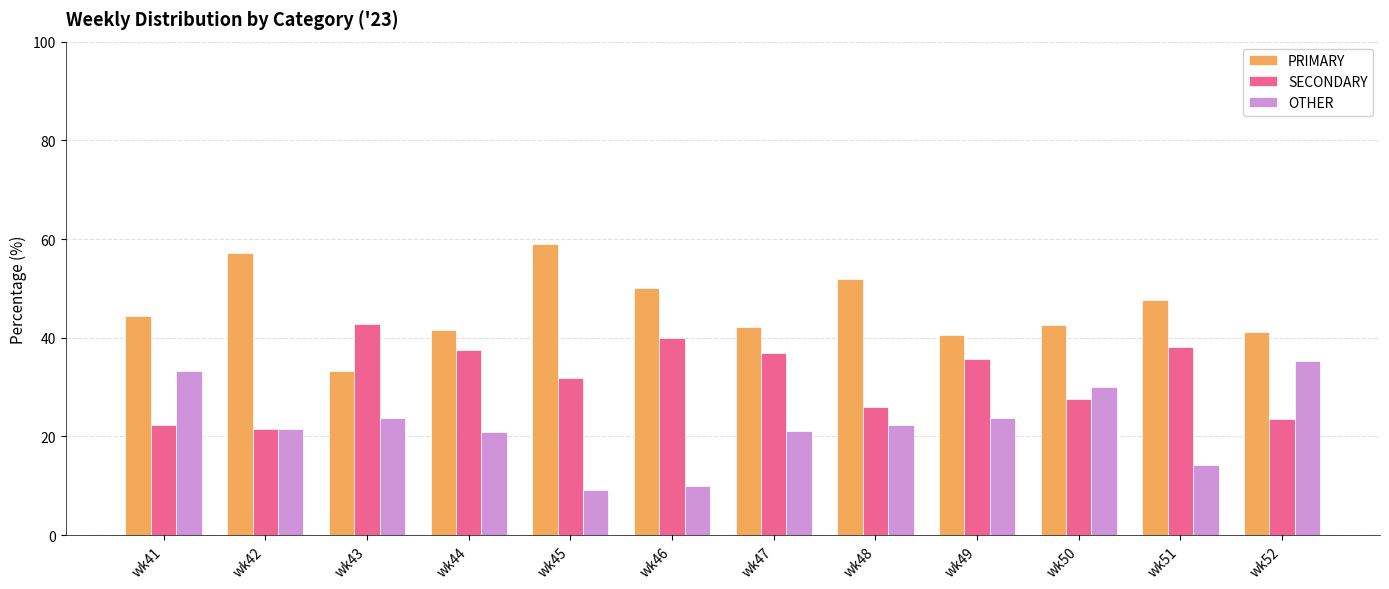

Is it true that PRIMARY equals 23.3 at wk48?

False